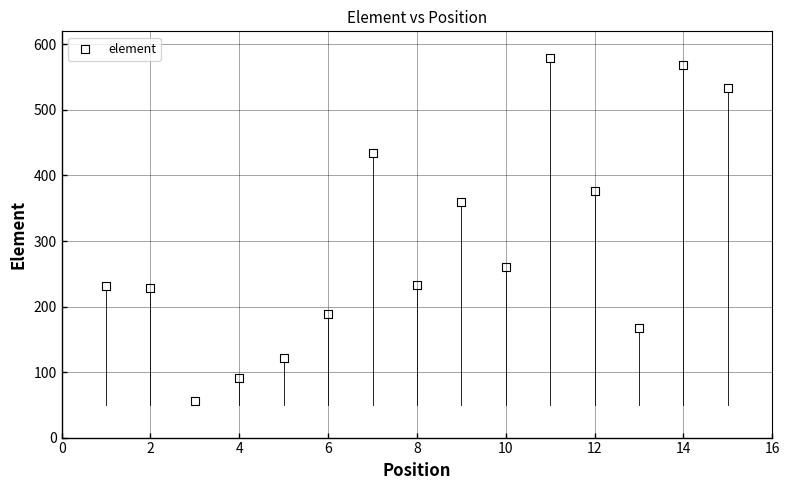

What is the range of X values (max minus min)?

14